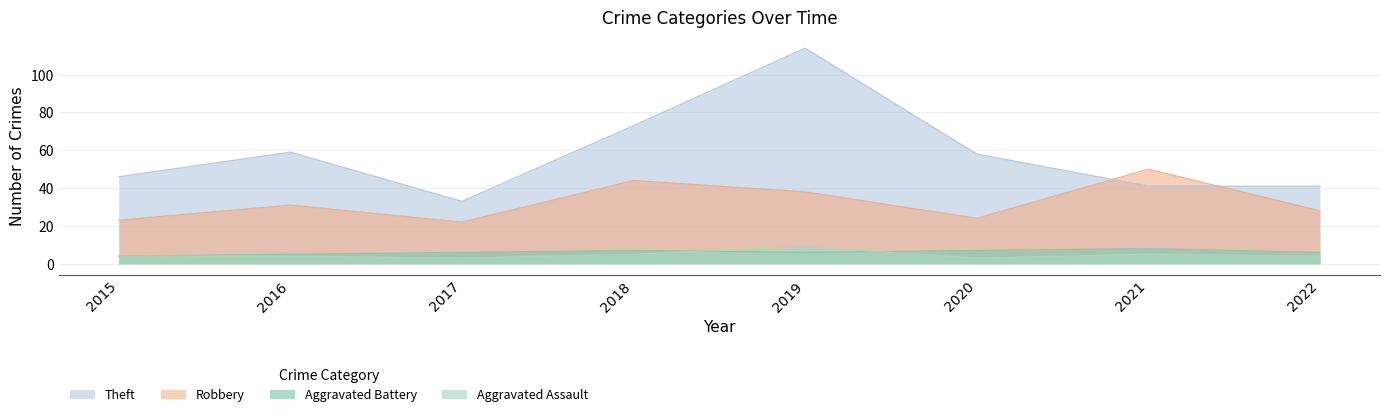

Which series has the largest total across all categories?

Theft